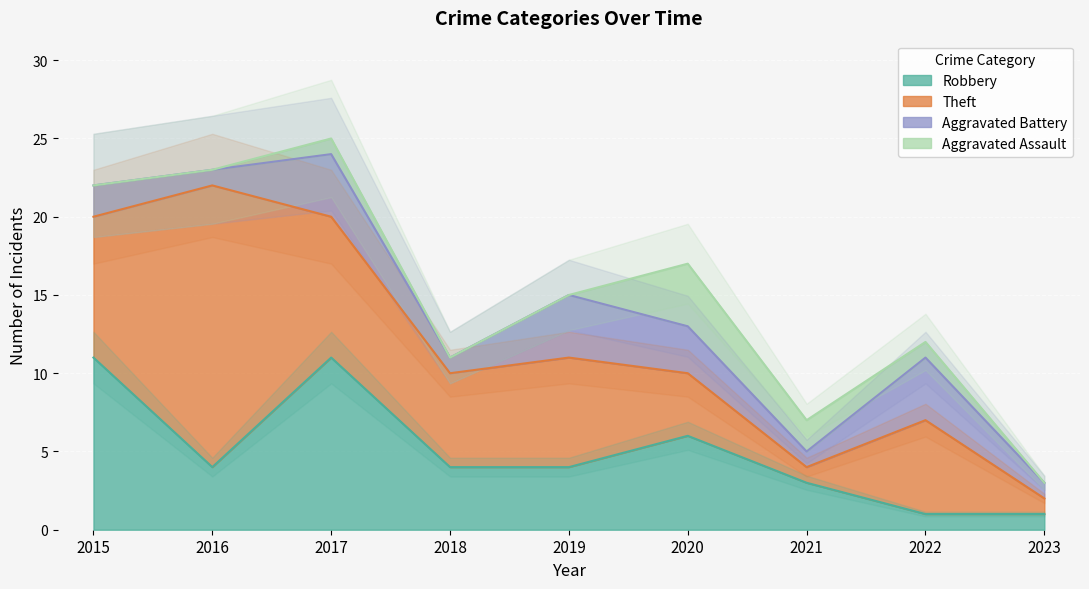

How many series are shown in this chart?

4